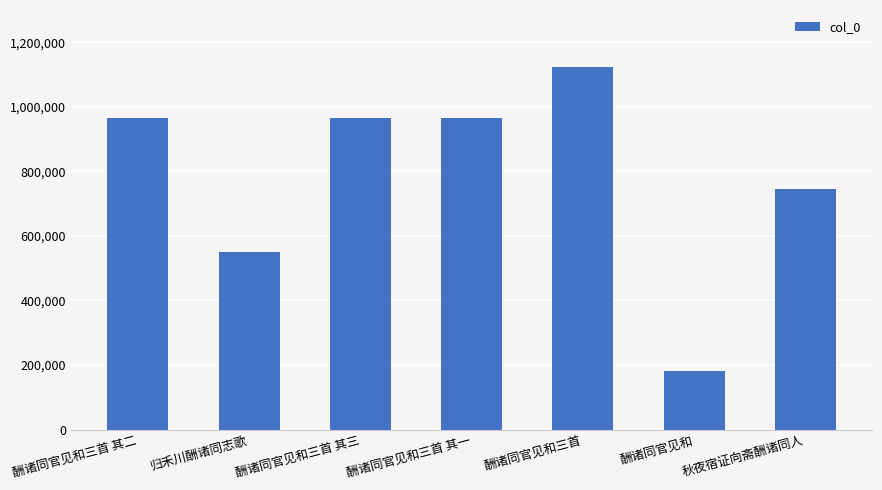

True or false: the data shows 1267942 at 酬诸同官见和三首 其一.

False